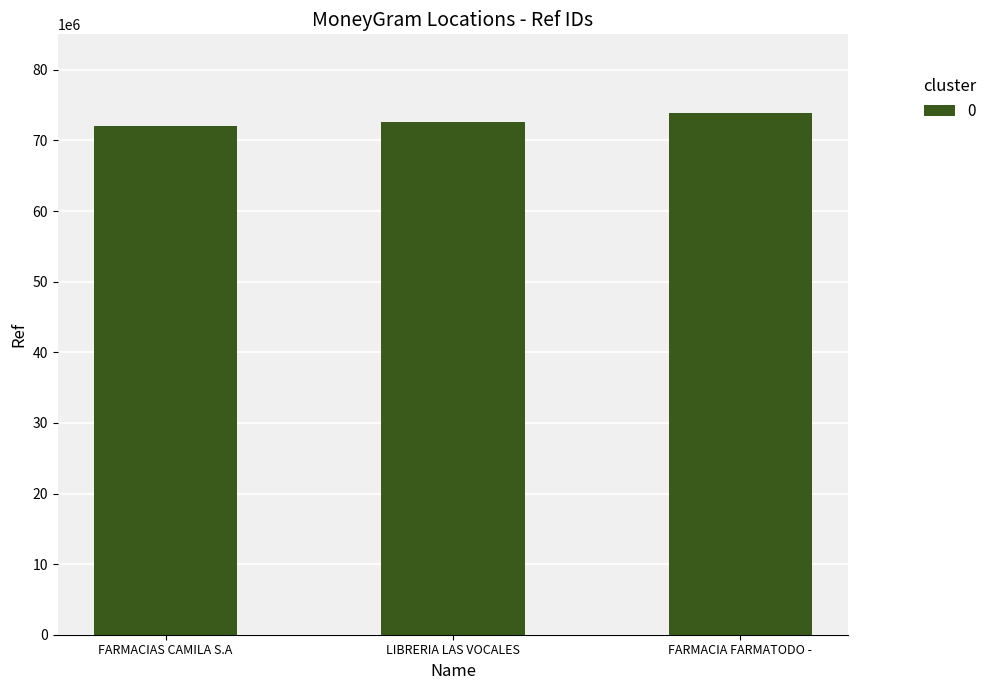

The value at FARMACIAS CAMILA S.A is 95449616. True or false?

False